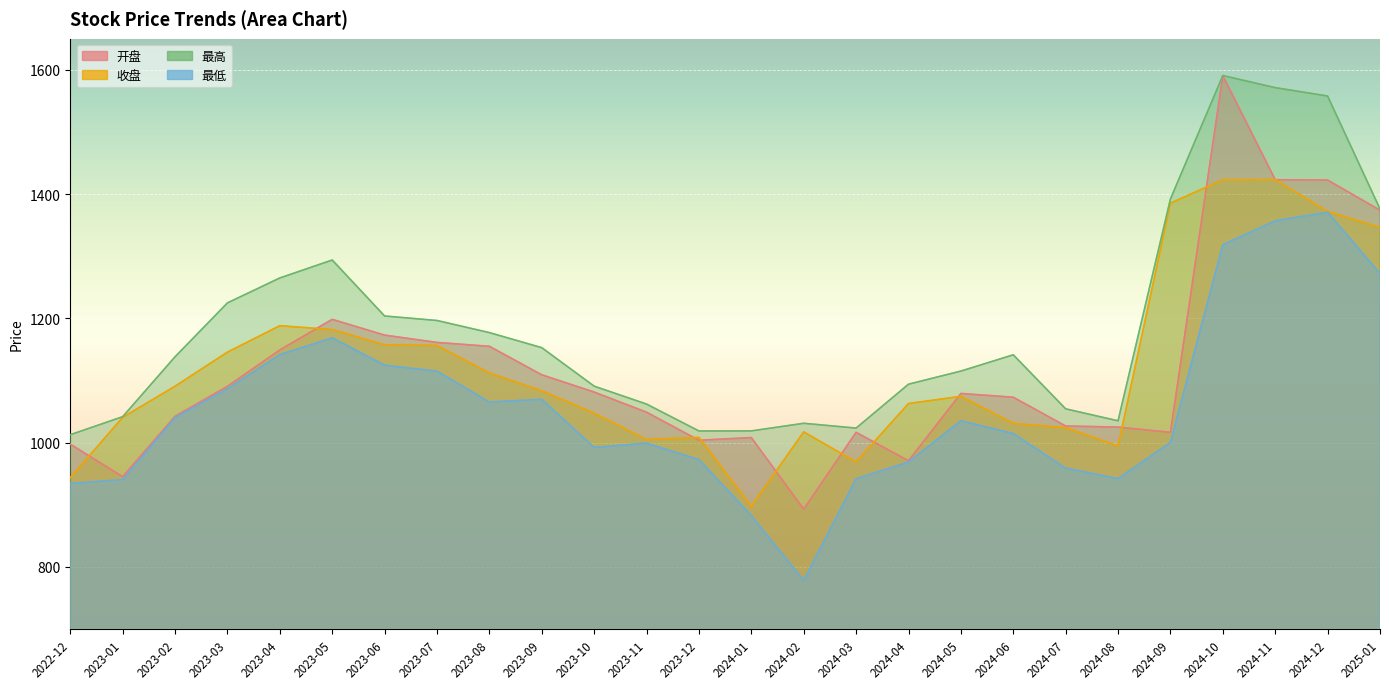

True or false: 收盘 has more than 1 interior local peaks.

True